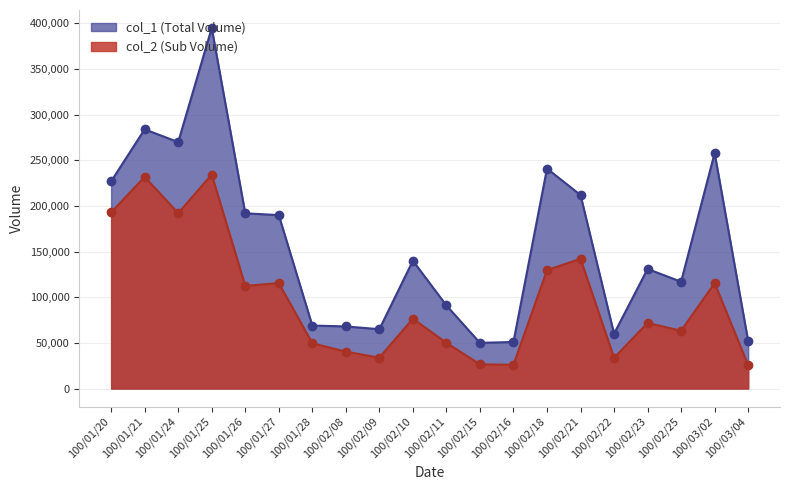

What is the total value across all series at 100/02/22?

93600